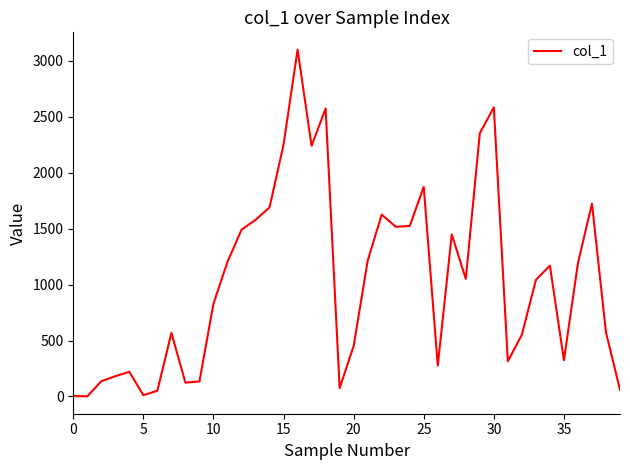

What is the maximum value shown in the chart?

3098.1